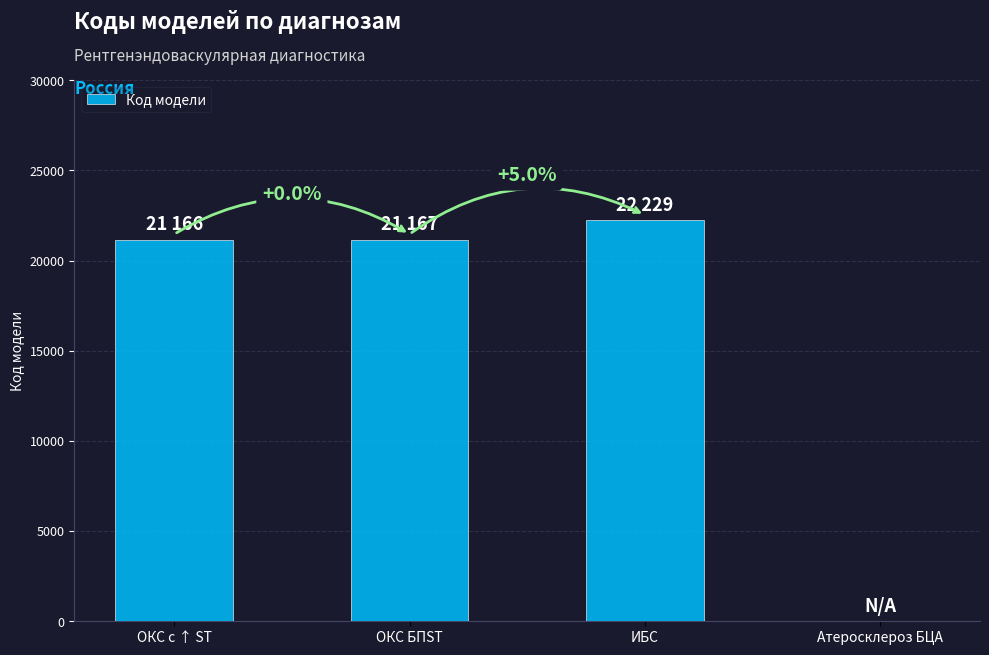

Between ИБС and ОКС с ↑ ST, which is larger?

ИБС